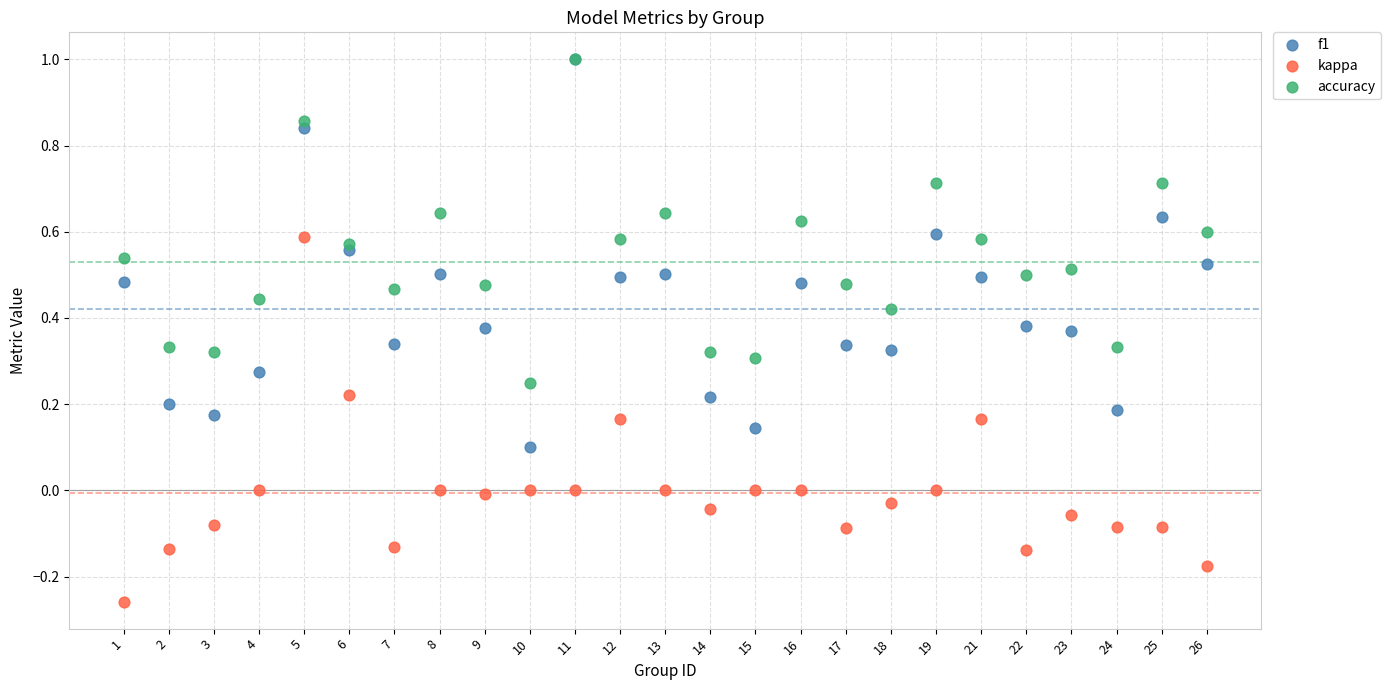

What are all the series names shown in the legend?

f1, kappa, accuracy